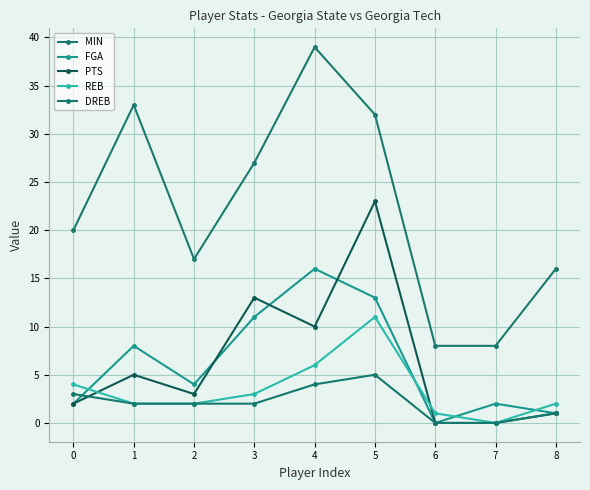

Does the chart display data point markers on the line(s)?

Yes